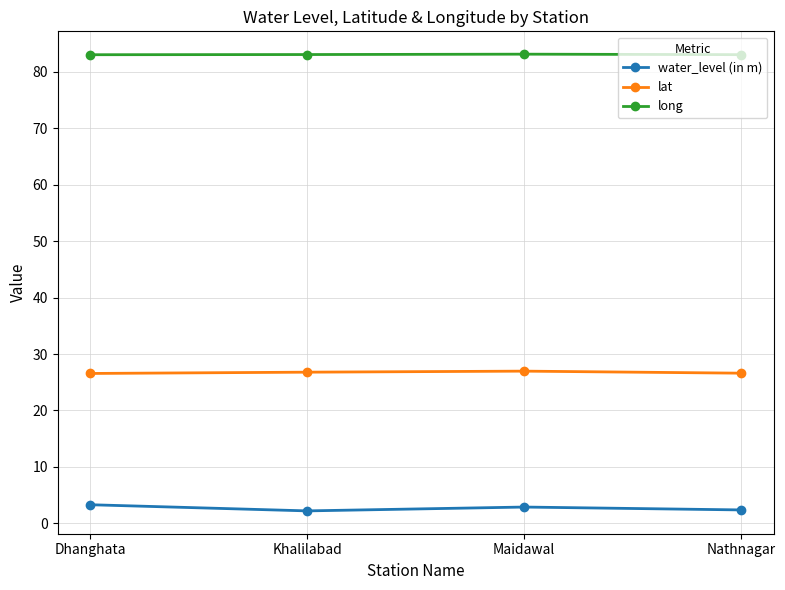

At Dhanghata, list the series in order from largest to smallest.

long, lat, water_level (in m)